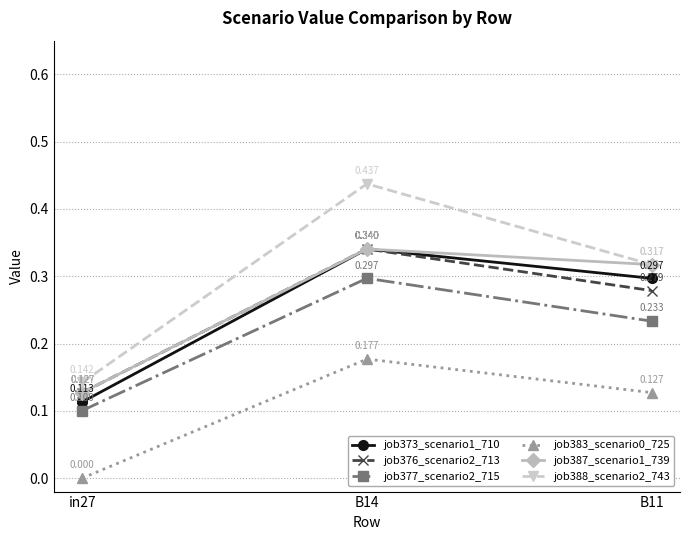

What is the label of the 1st point from the left?

in27